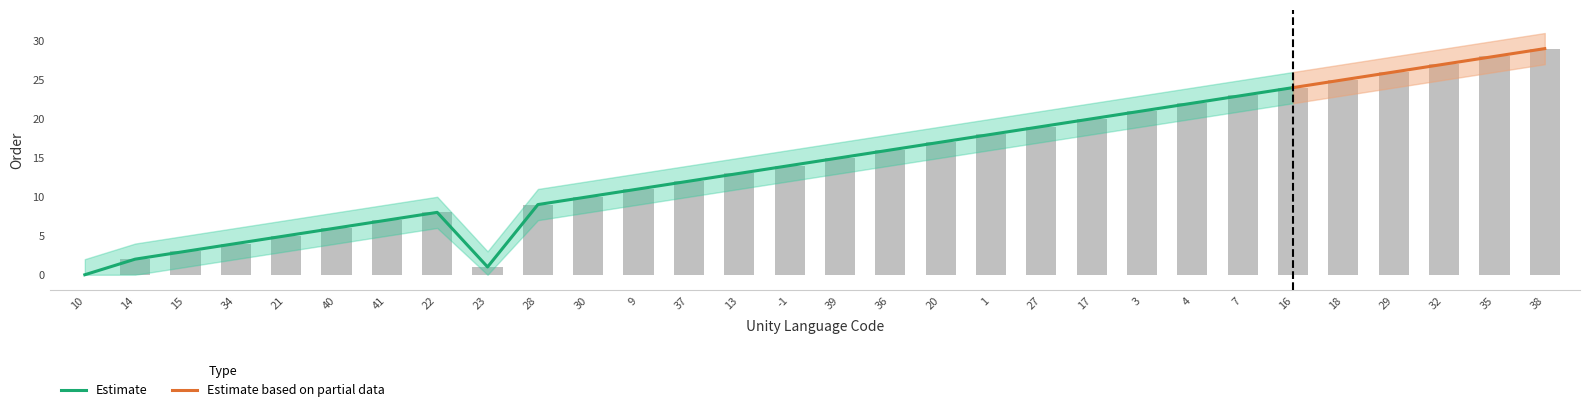

Reading left to right, transcribe all the data shown in this chart.

10=0	14=2	15=3	34=4	21=5	40=6	41=7	22=8	23=1	28=9	30=10	9=11	37=12	13=13	-1=14	39=15	36=16	20=17	1=18	27=19	17=20	3=21	4=22	7=23	16=24	18=25	29=26	32=27	35=28	38=29